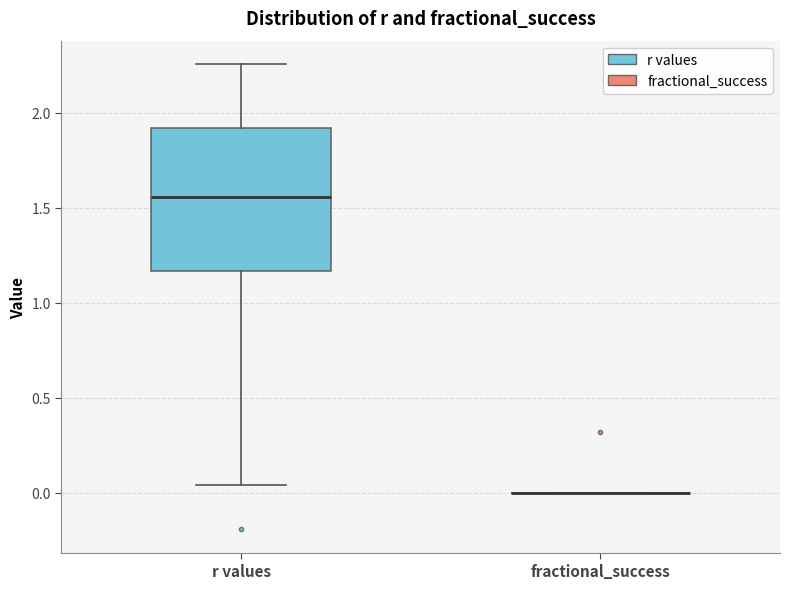

Reading left to right, transcribe this box plot: for each box, give where its median line is, the range the box spans, and where its two whiskers end, as read against the y-axis. The values are not printed on the chart, so give them approximately, as read against the axis.

r values: median 1.55, box 1.15 to 1.90, whiskers 0.05 to 2.25
fractional_success: box collapsed to a line at 0.00, whiskers 0.00 to 0.00